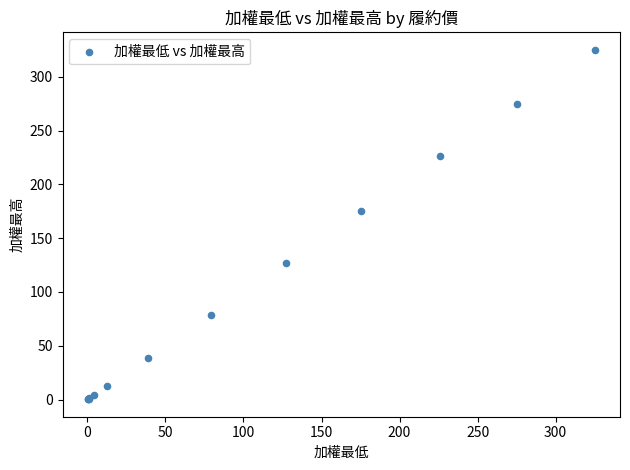

What Y value in the scatter plot is closest to 162?

175.0